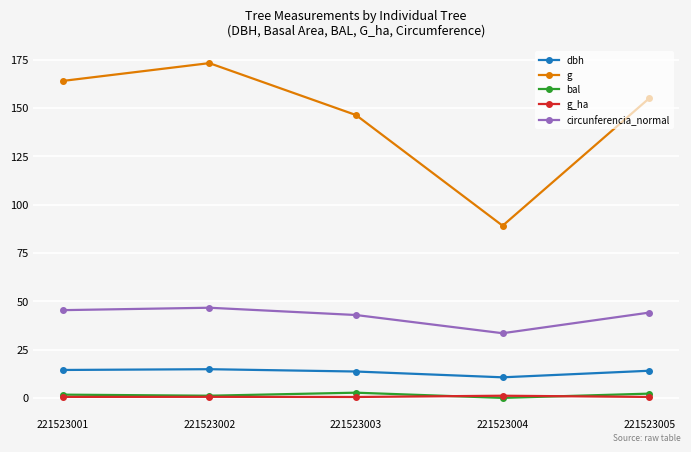

True or false: bal has a value of 0.0 at 221523004.

True